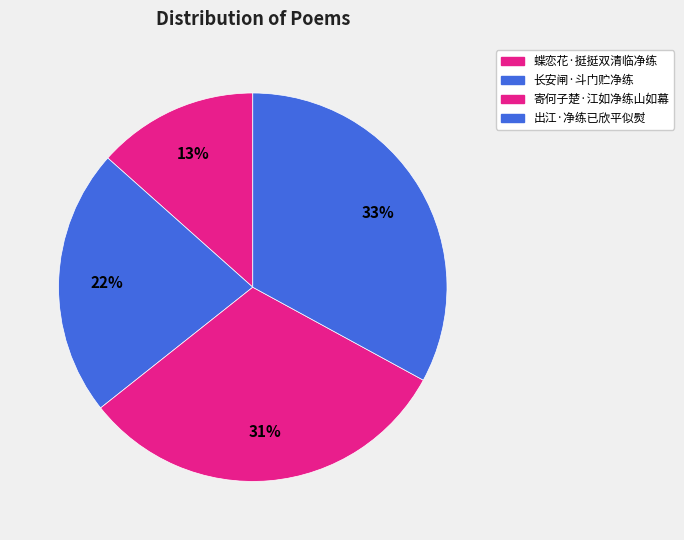

What is the smallest slice in the pie chart?

蝶恋花·挺挺双清临净练